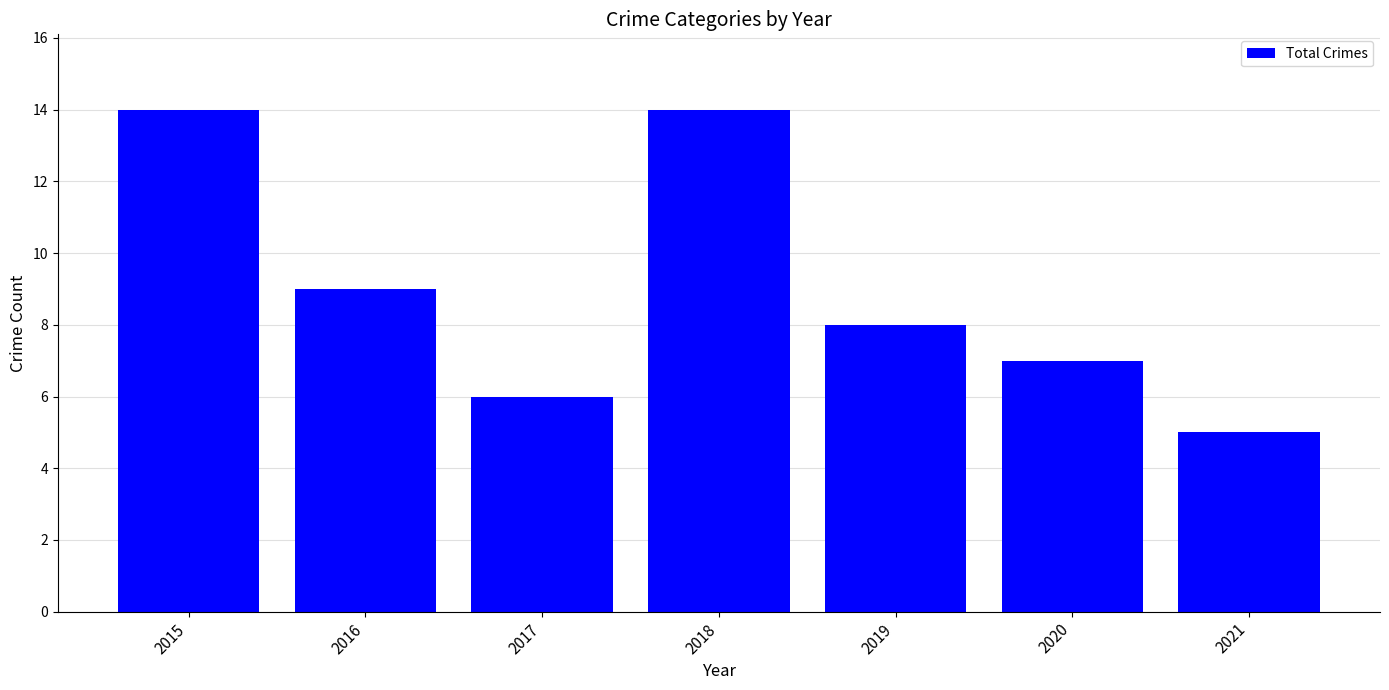

How many series are shown in this chart?

1